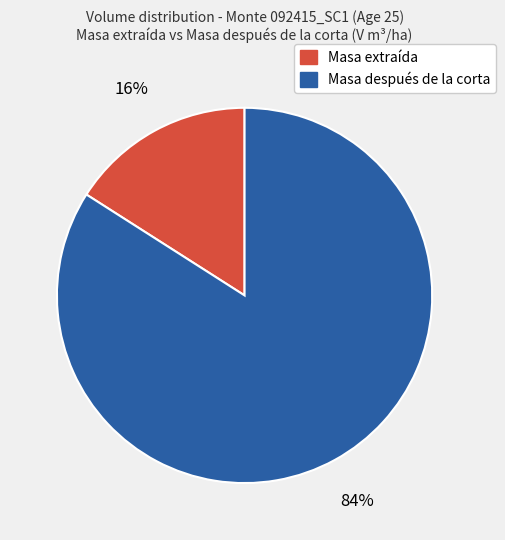

What percentage is the Masa después de la corta slice, to the nearest percent?

84%